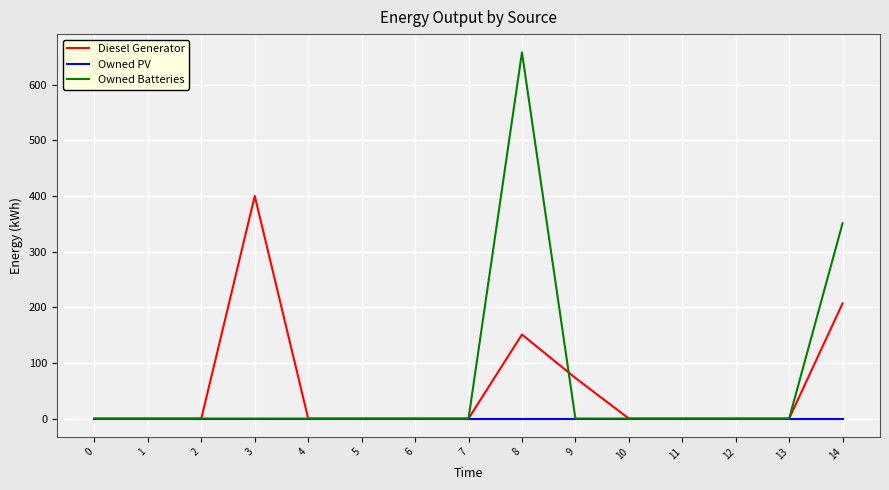

Which series has the widest spread of values?

Owned Batteries